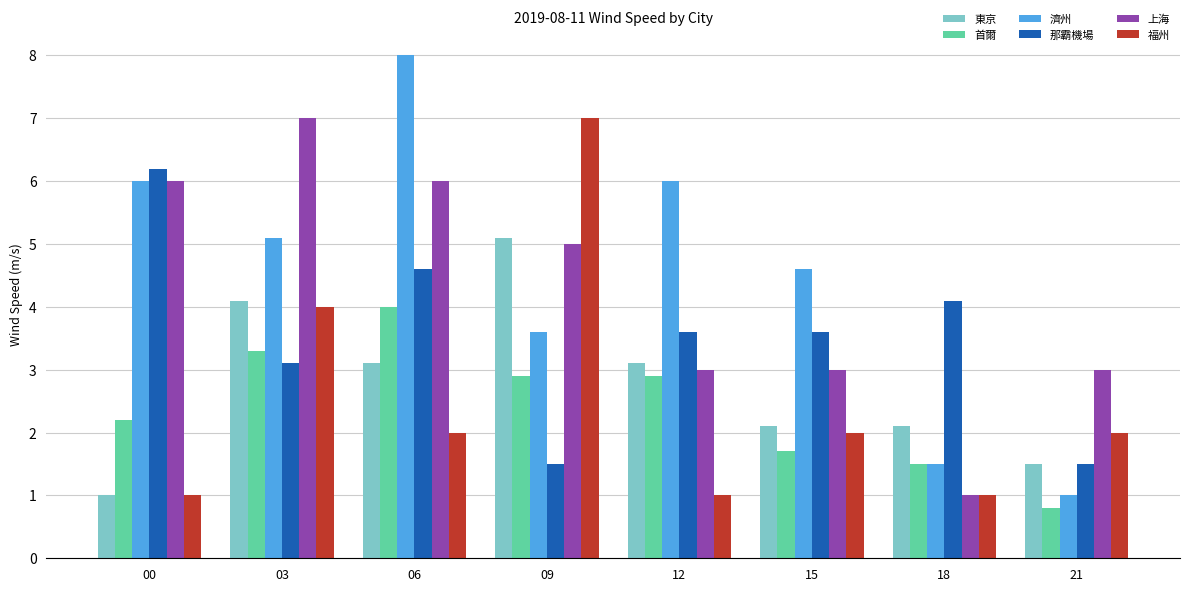

Which category has the highest value in the 濟州 series?

06